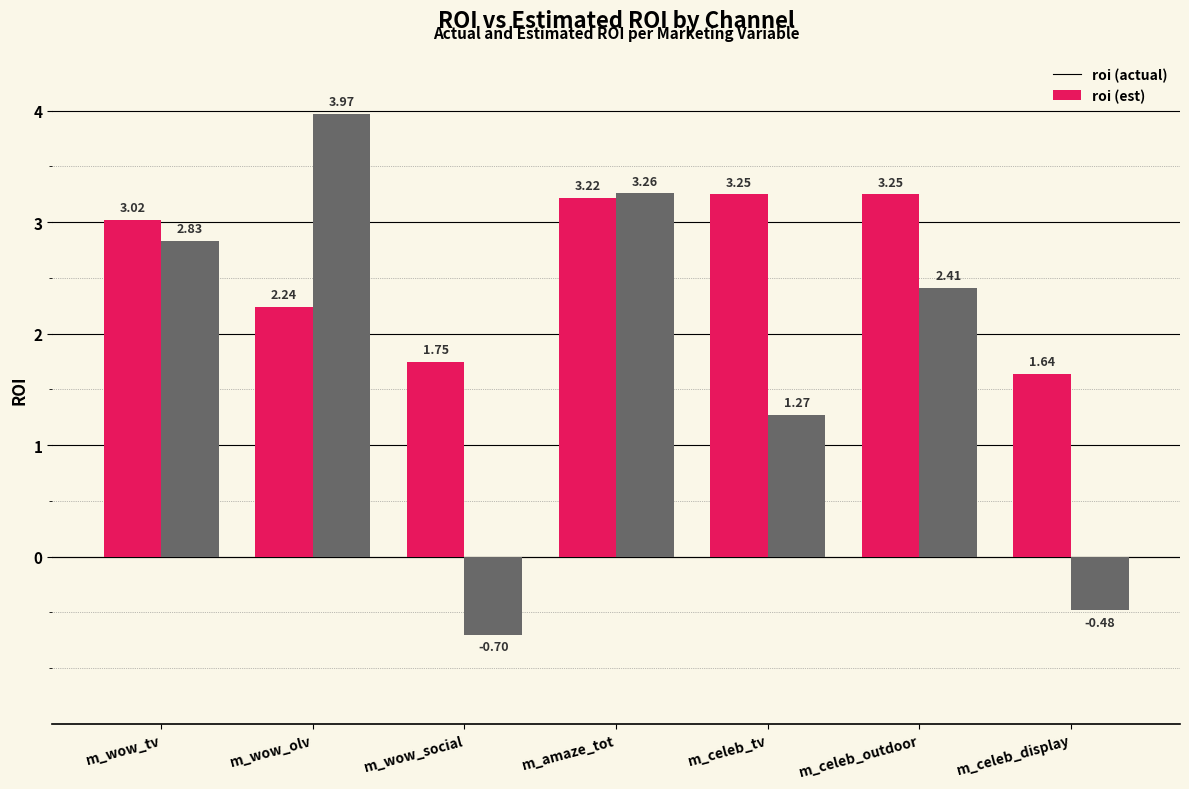

What position from the left is m_wow_tv?

1